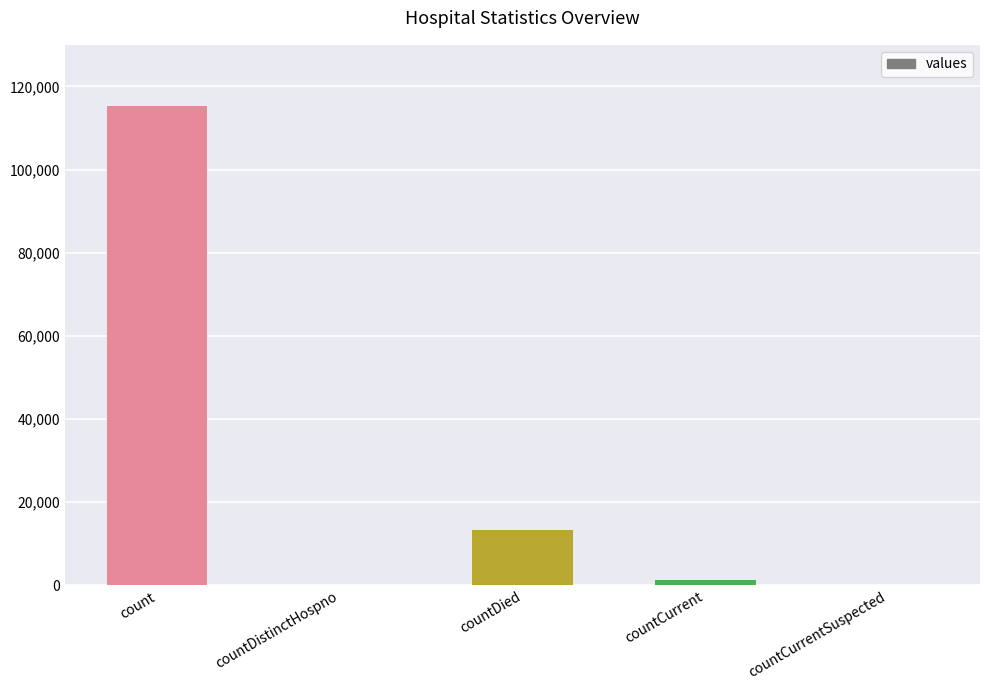

The value at countDistinctHospno is 0. True or false?

True